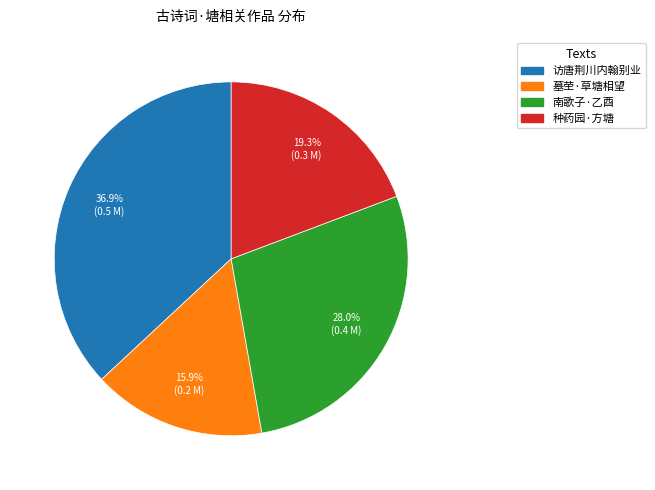

How many segments does this pie chart have?

4